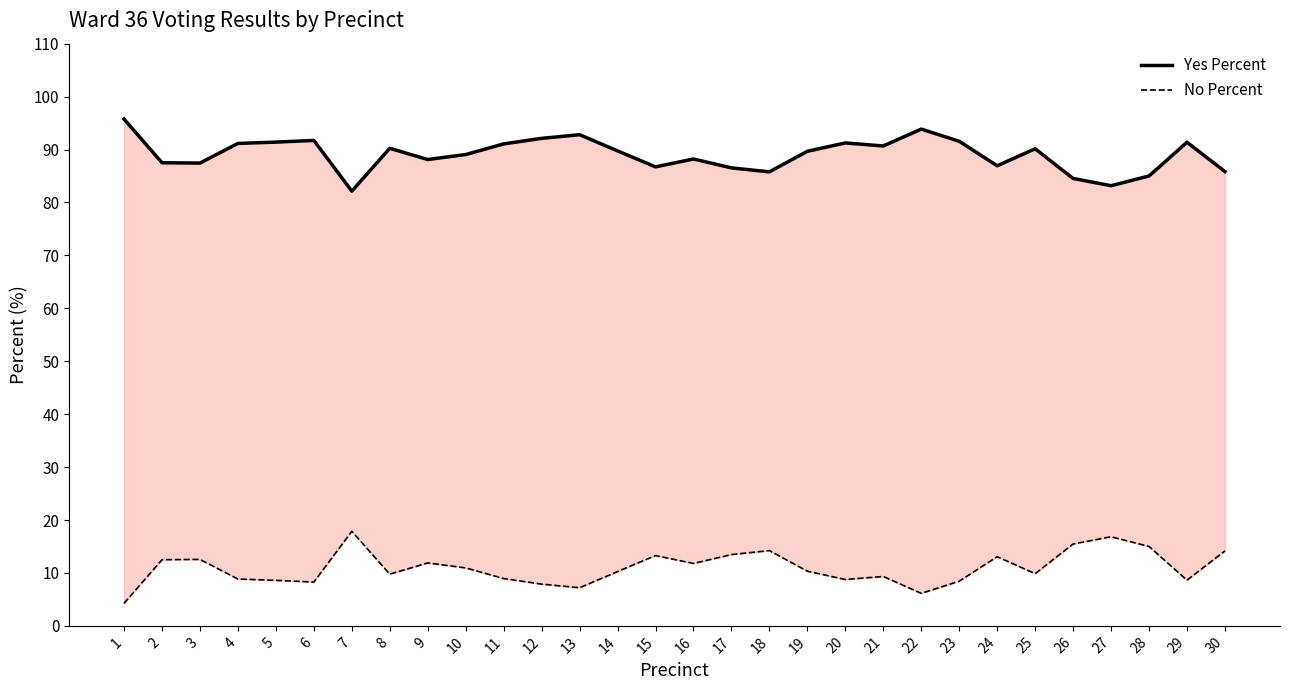

In Yes Percent, how many points are higher than both neighbors (excluding endpoints)?

8